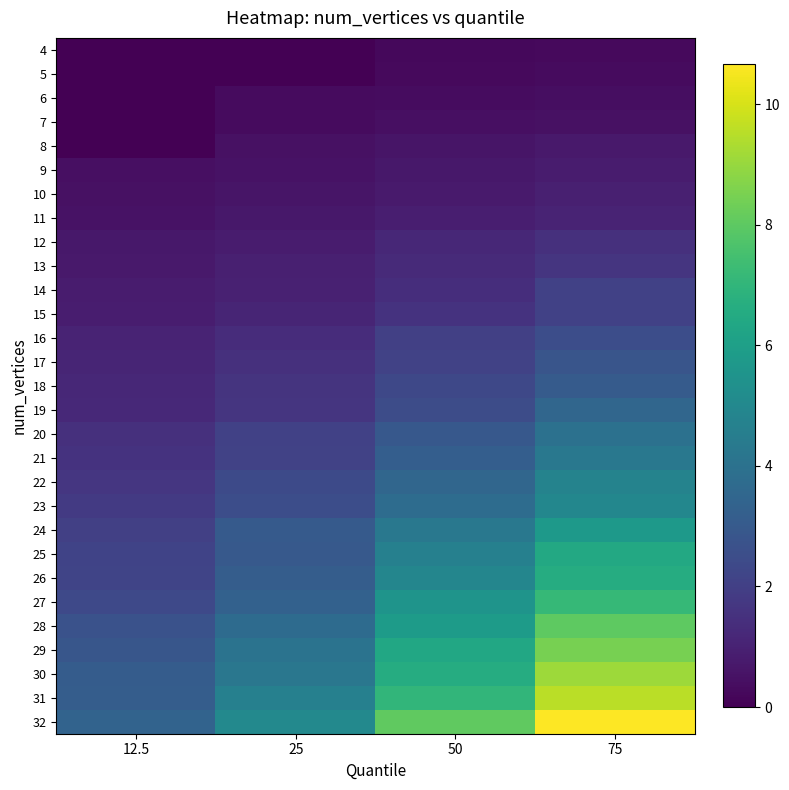

Rank the series at 75 from highest to lowest value.

32, 31, 30, 29, 28, 27, 26, 25, 24, 23, 22, 21, 20, 19, 18, 17, 16, 15, 14, 13, 12, 11, 10, 9, 8, 7, 6, 5, 4